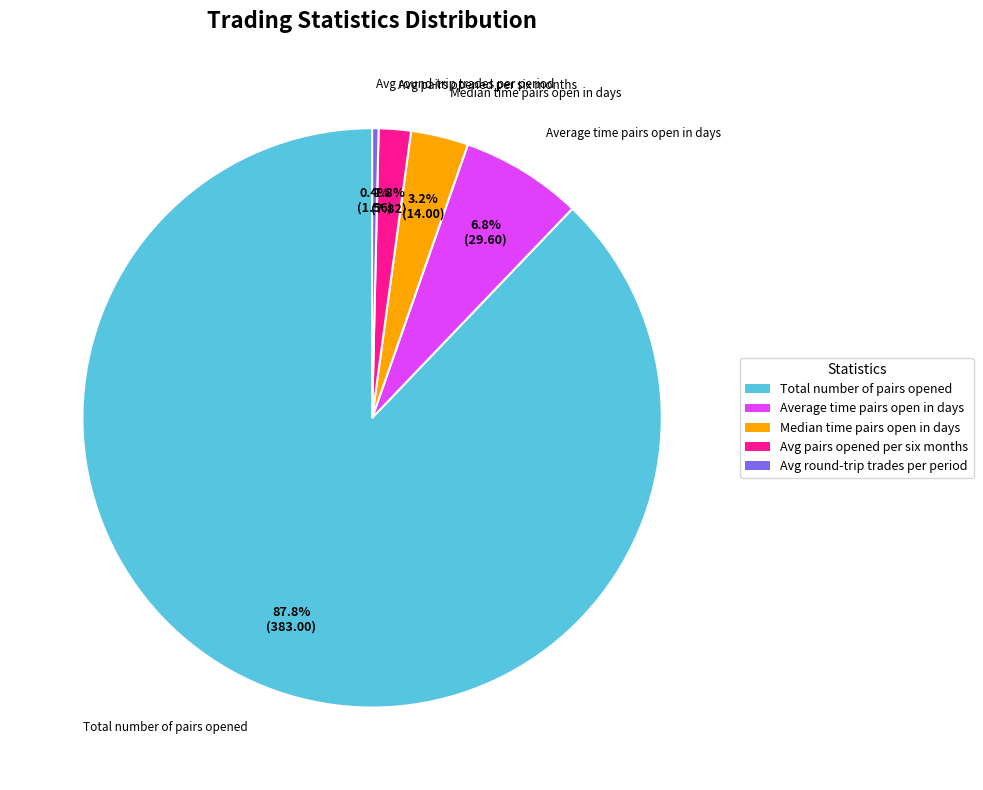

Does any single category account for the majority?

Yes